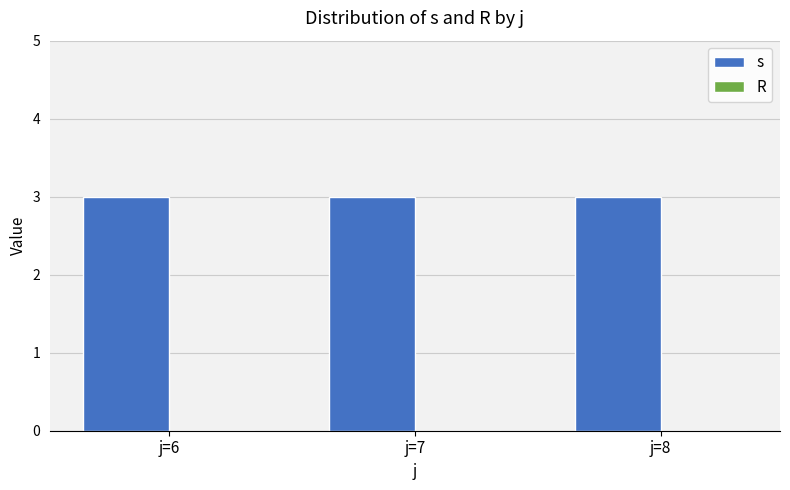

Reading right to left, transcribe all the data shown in this chart.

s: 3	3	3
R: 0	0	0